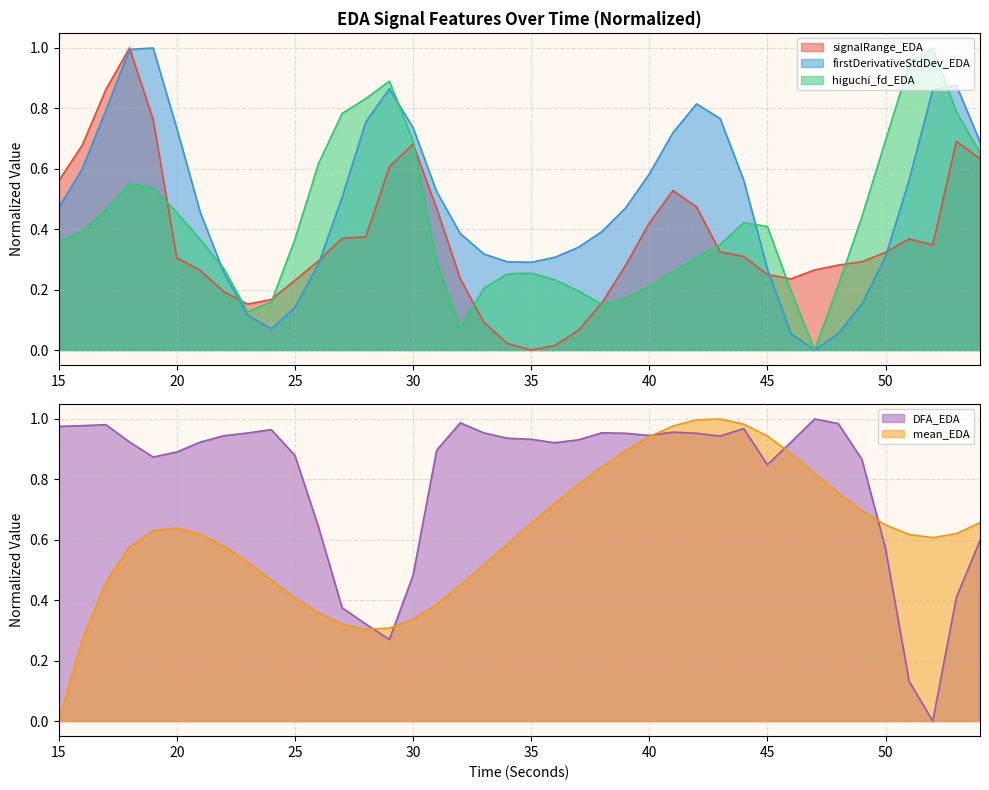

Which series has the widest spread of values?

mean_EDA